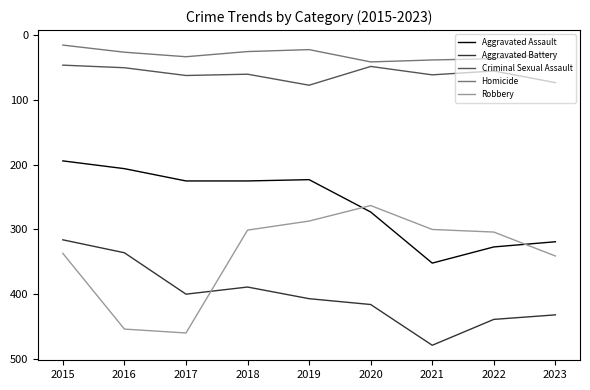

What is the sum of the Homicide values at 2021 and 2017?

71